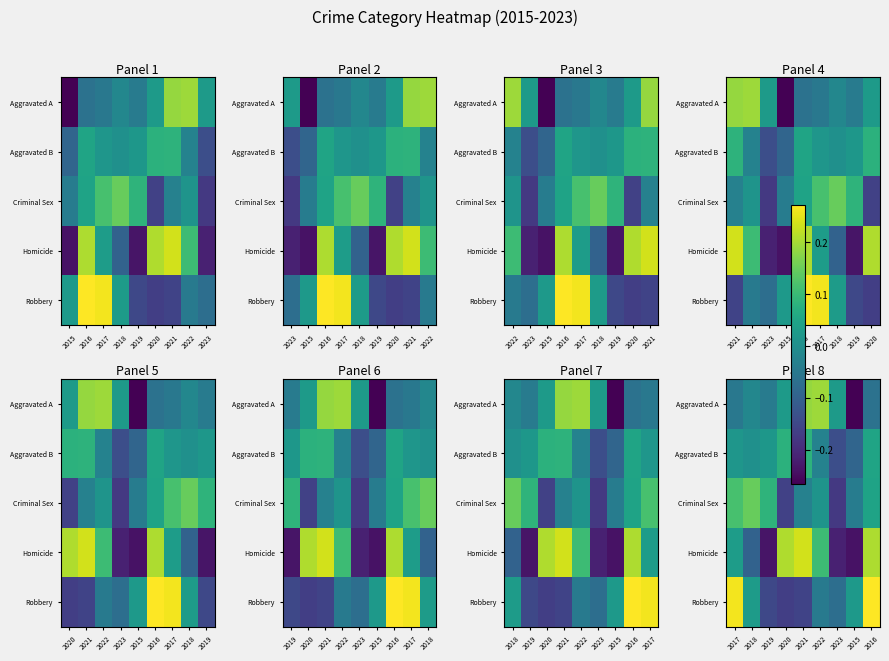

What is the smallest value displayed?

-0.3